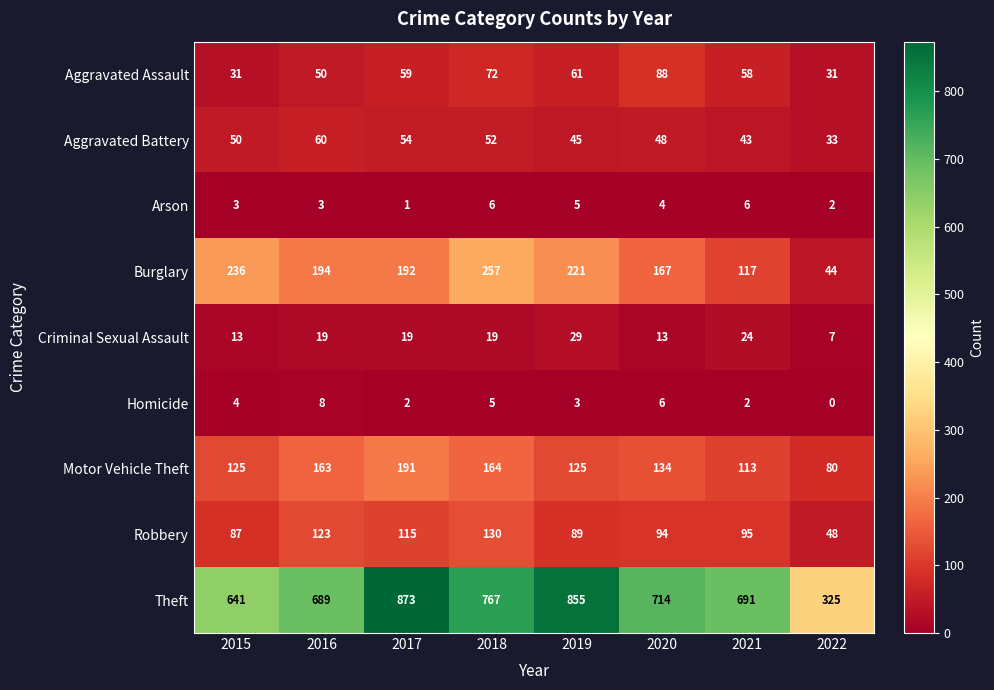

At which label does Robbery reach its peak?

2018